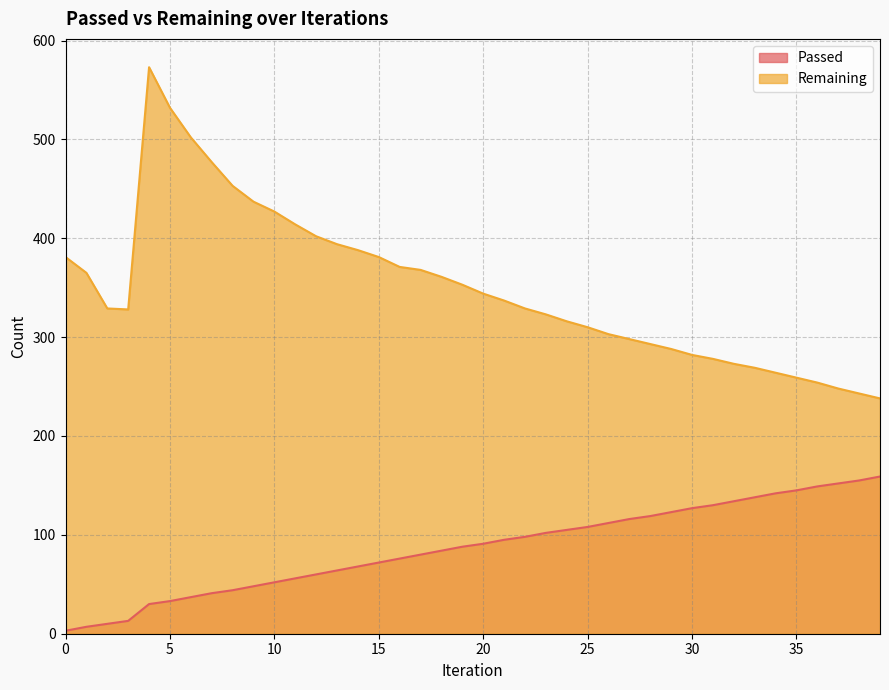

Count the number of categories in the chart.

40